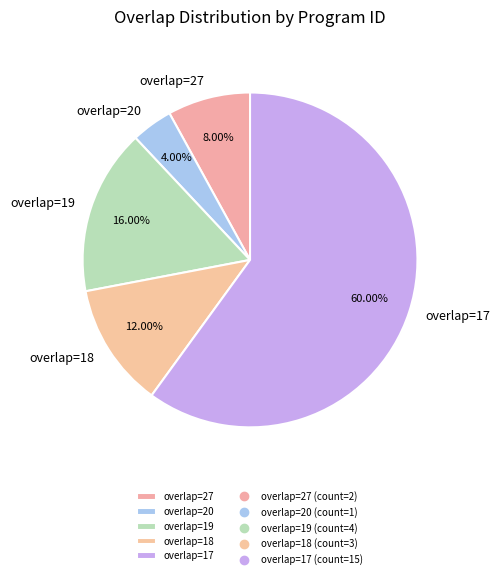

Which category has the biggest portion of the pie?

overlap=17